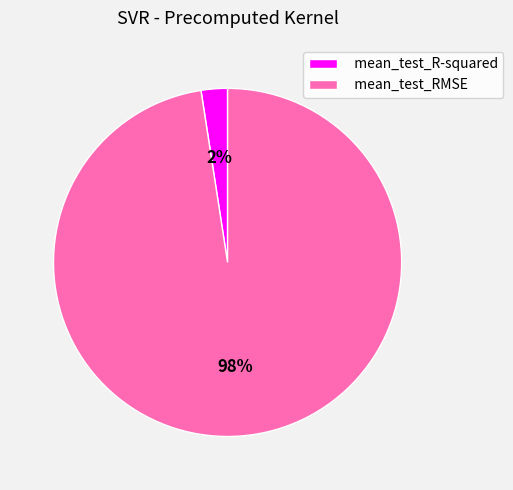

Count the number of slices in the pie.

2